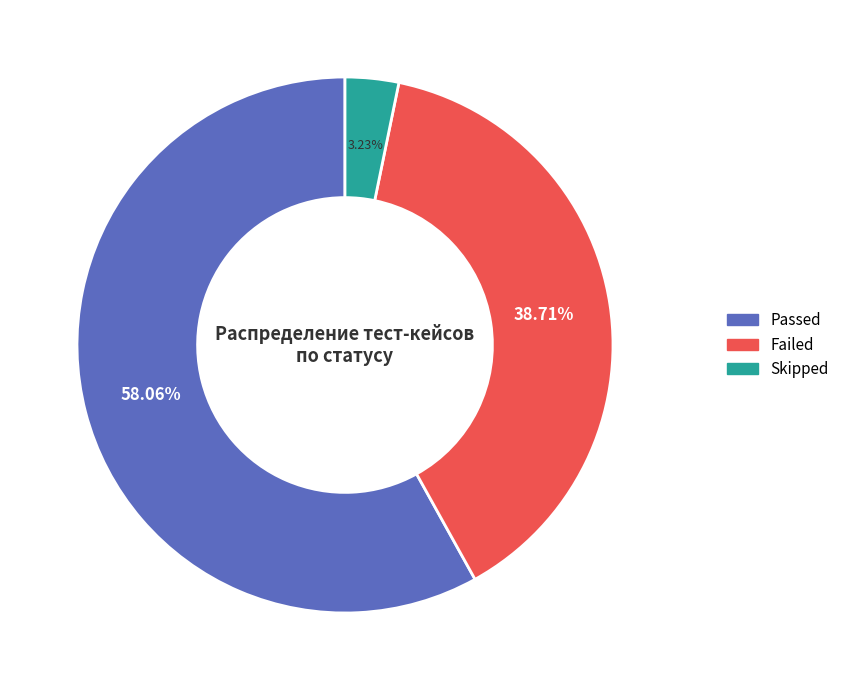

Is Skipped the majority of the pie?

No